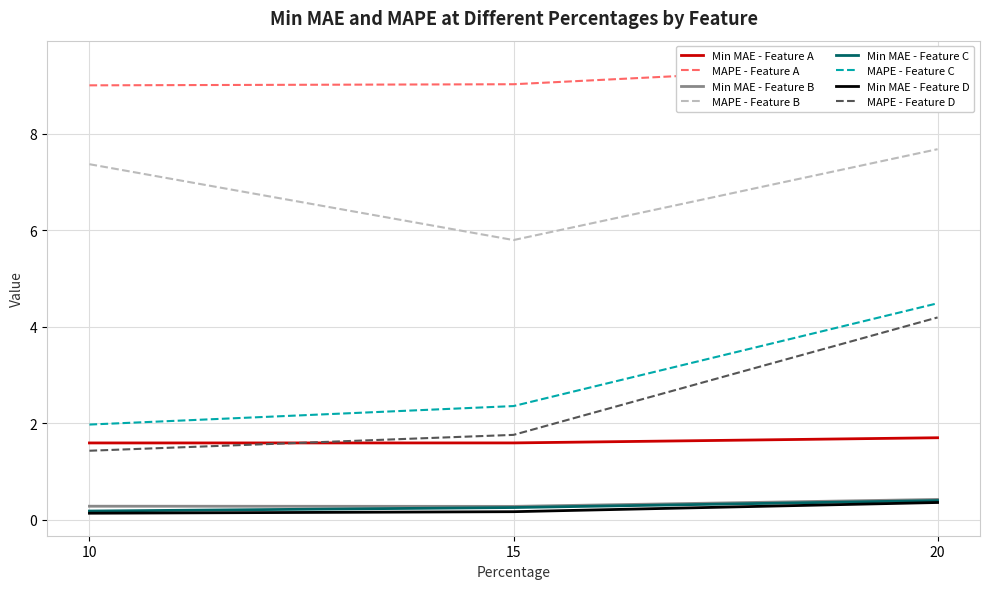

What is the smallest value displayed?

0.1